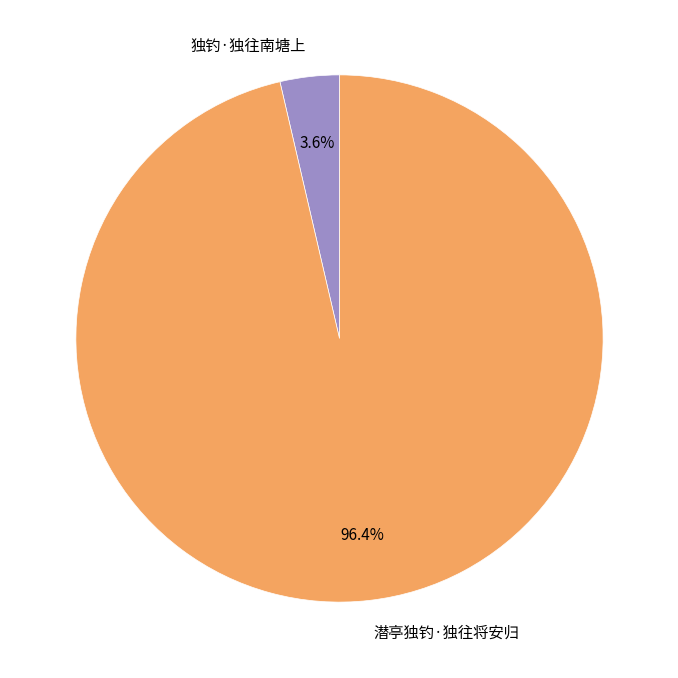

What percentage is the 独钓·独往南塘上 slice, to the nearest percent?

4%